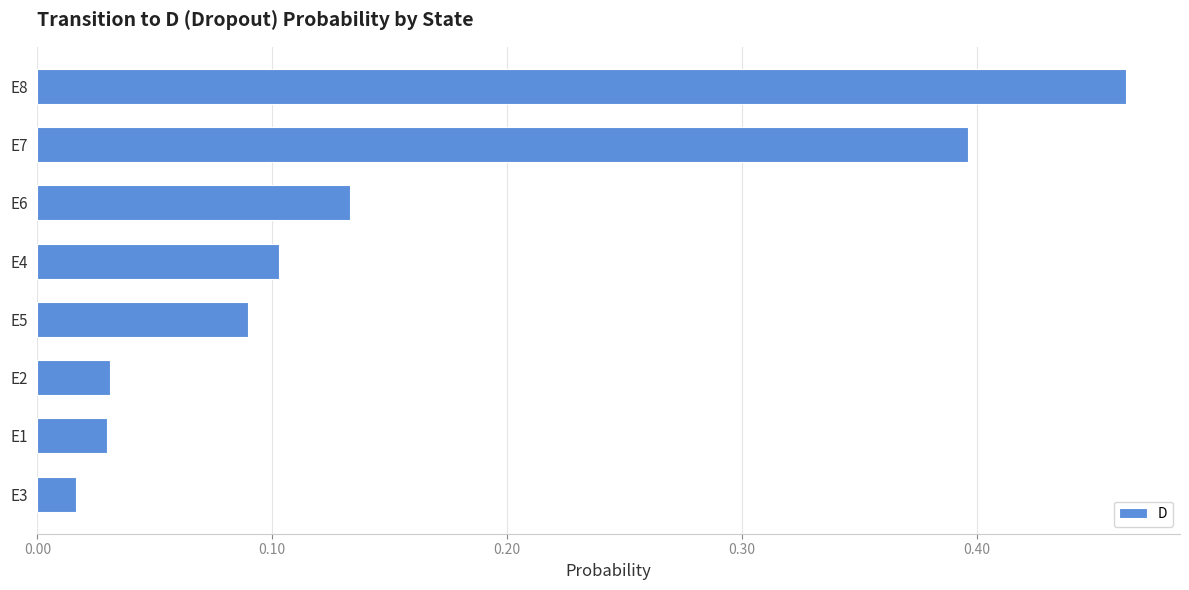

At which label is the value closest to 0?

E3